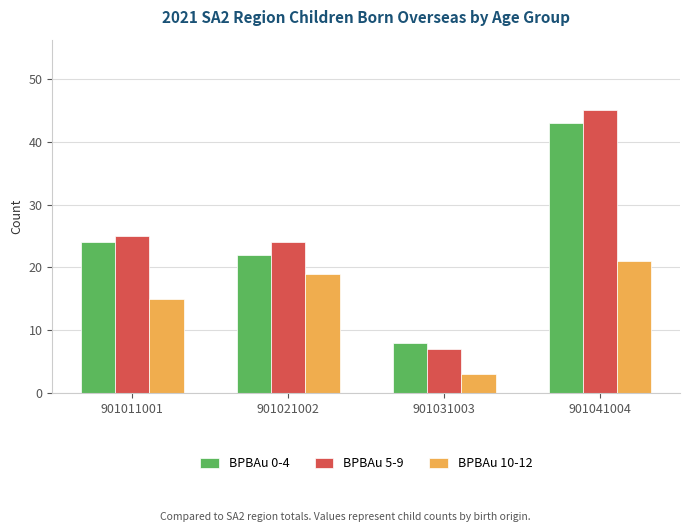

Does the chart contain stacked bars?

No